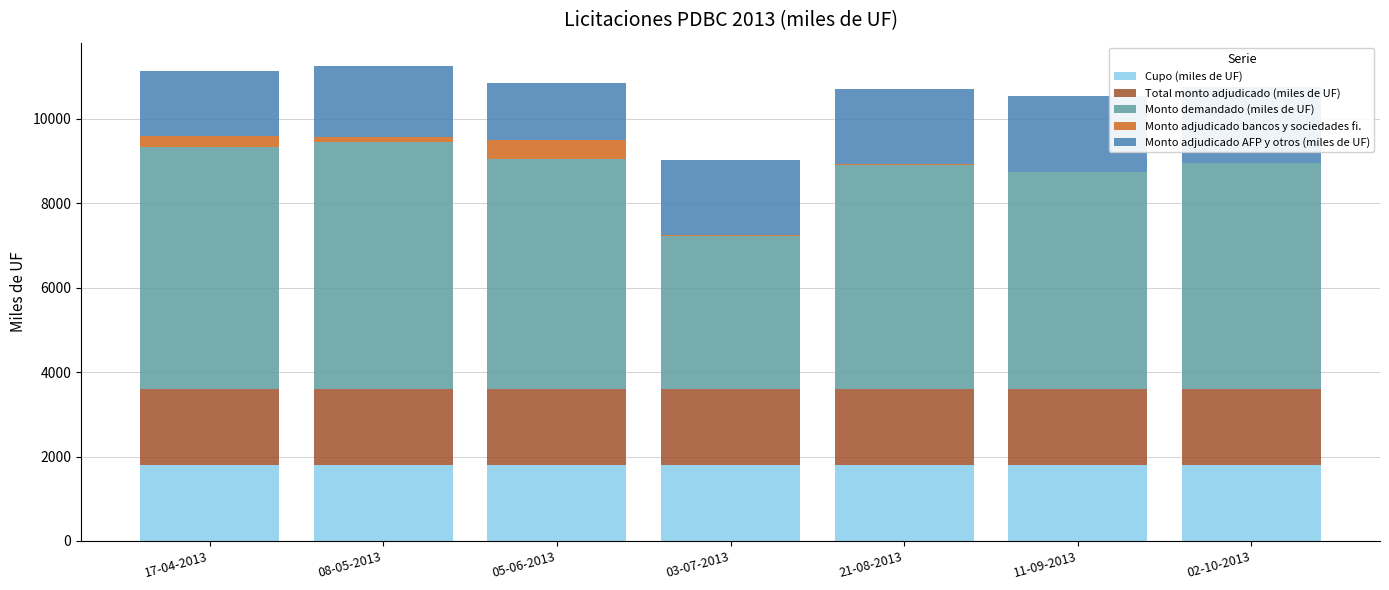

What are all the series names shown in the legend?

Cupo (miles de UF), Total monto adjudicado (miles de UF), Monto demandado (miles de UF), Monto adjudicado bancos y sociedades fi., Monto adjudicado AFP y otros (miles de UF)